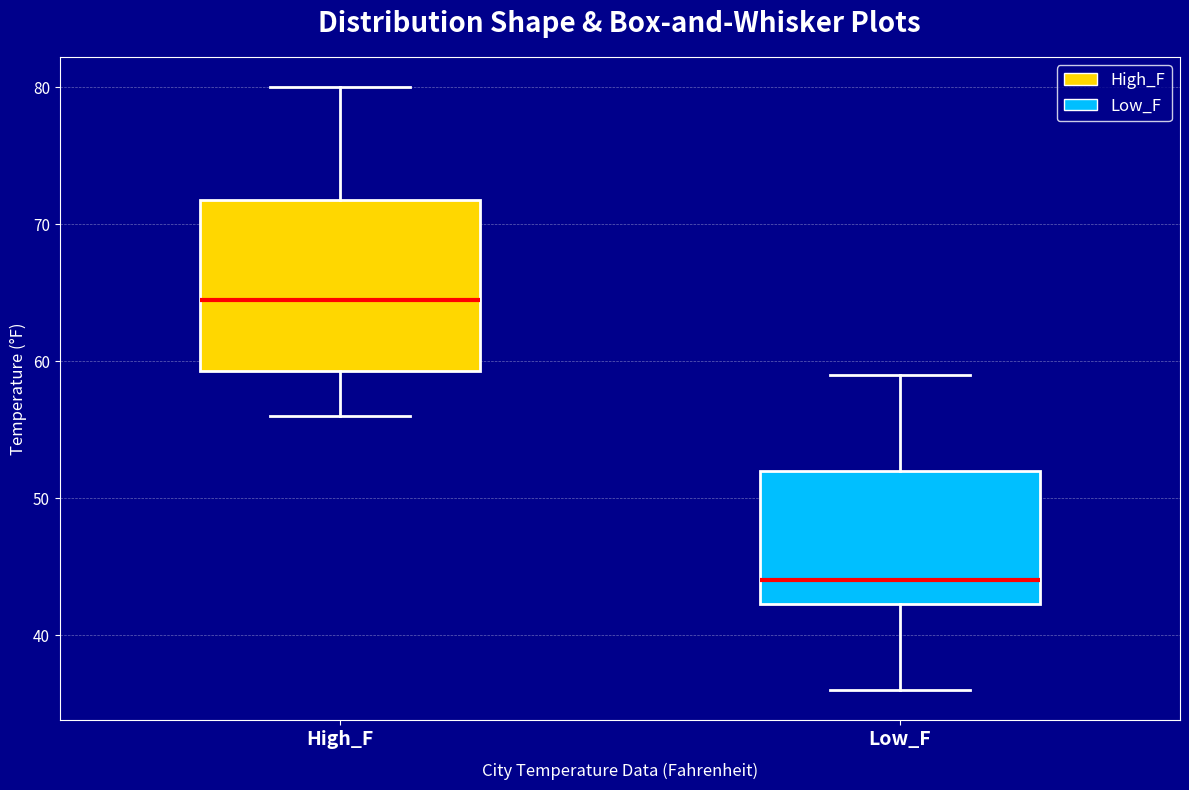

Which box is the tallest, from its lower edge to its upper edge?

High_F